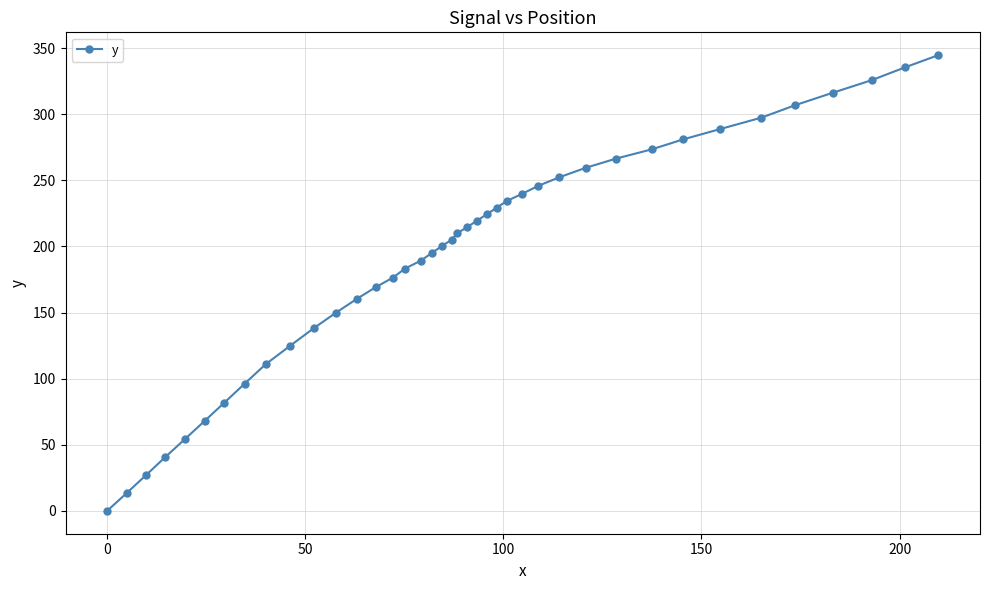

What is the difference between the maximum and second lowest values?

331.3